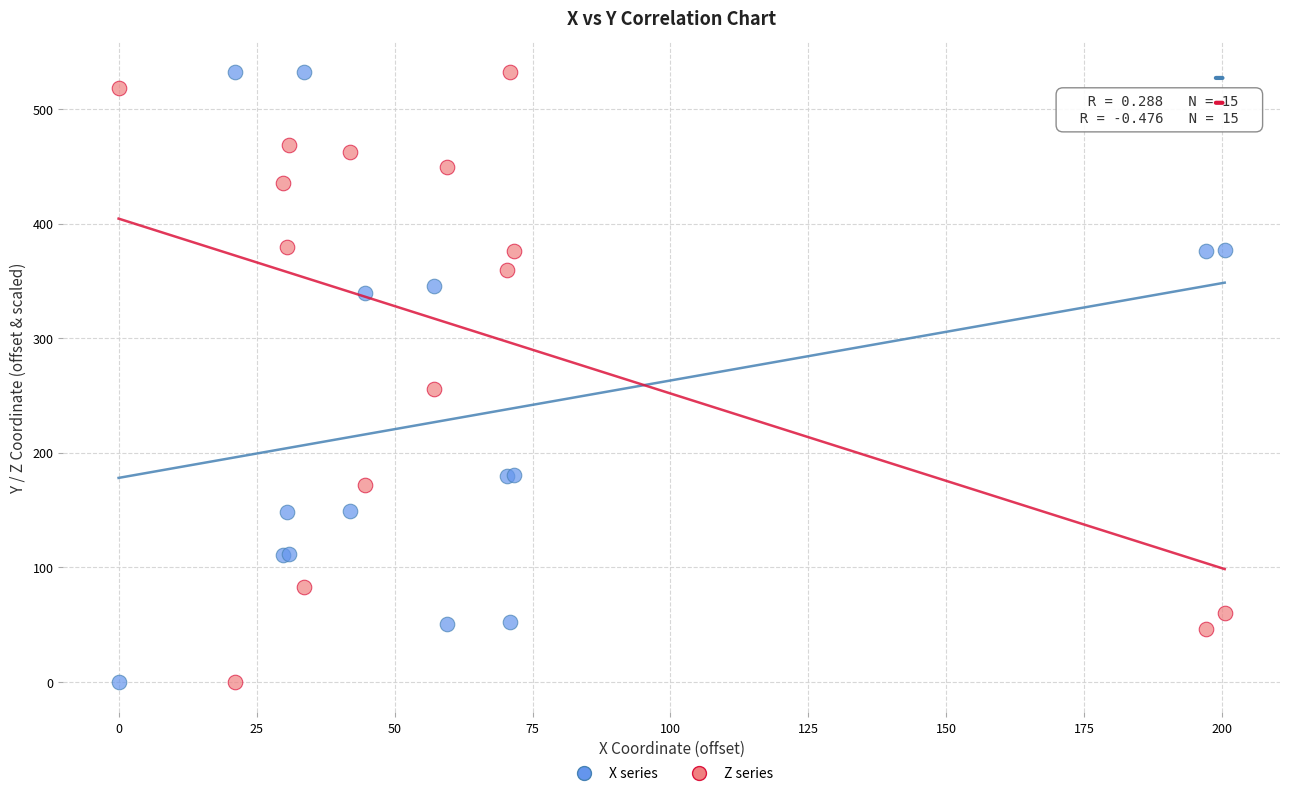

In the Z series series, what Y value is closest to 266?

255.4